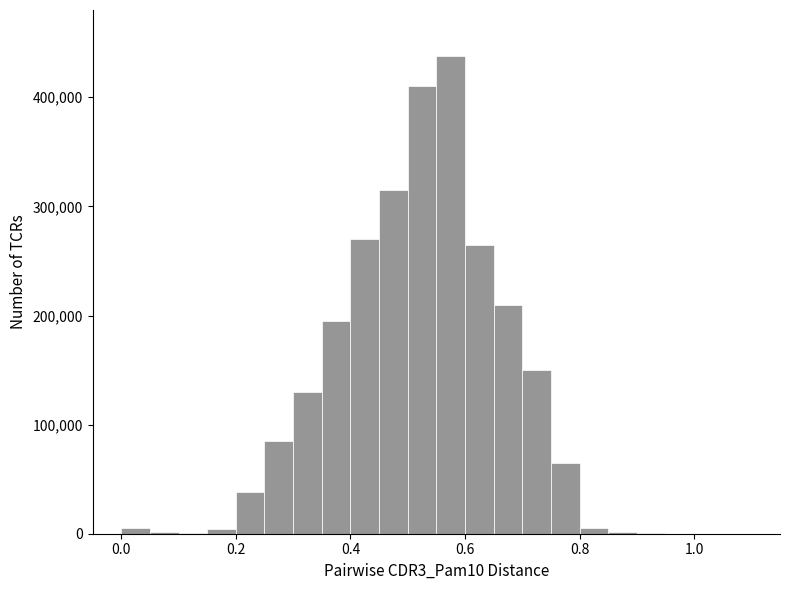

Read against the x-axis, roughly where is the centre of the tallest bar?

0.58